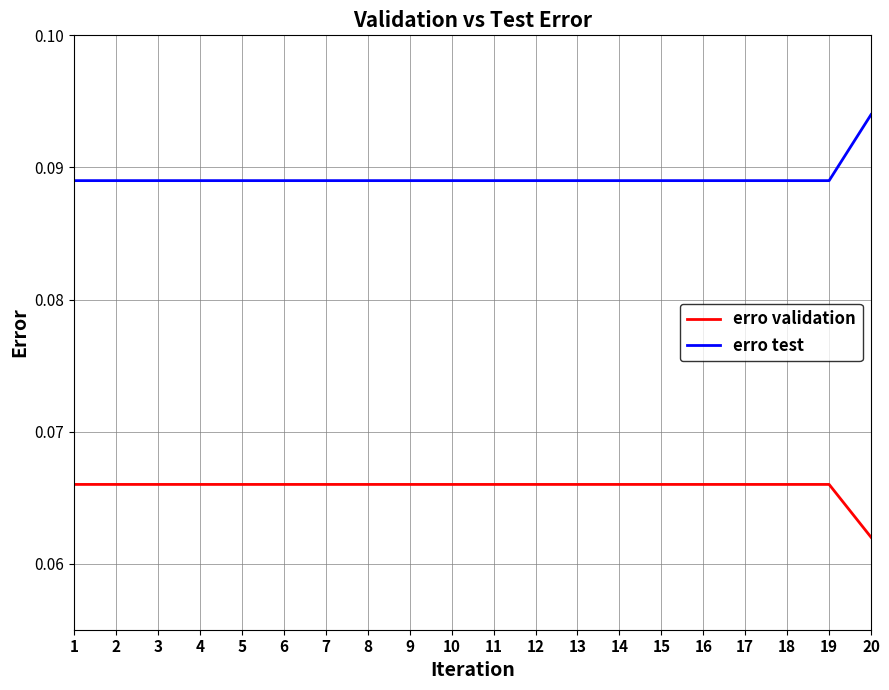

Which category has the lowest value in the erro validation series?

20